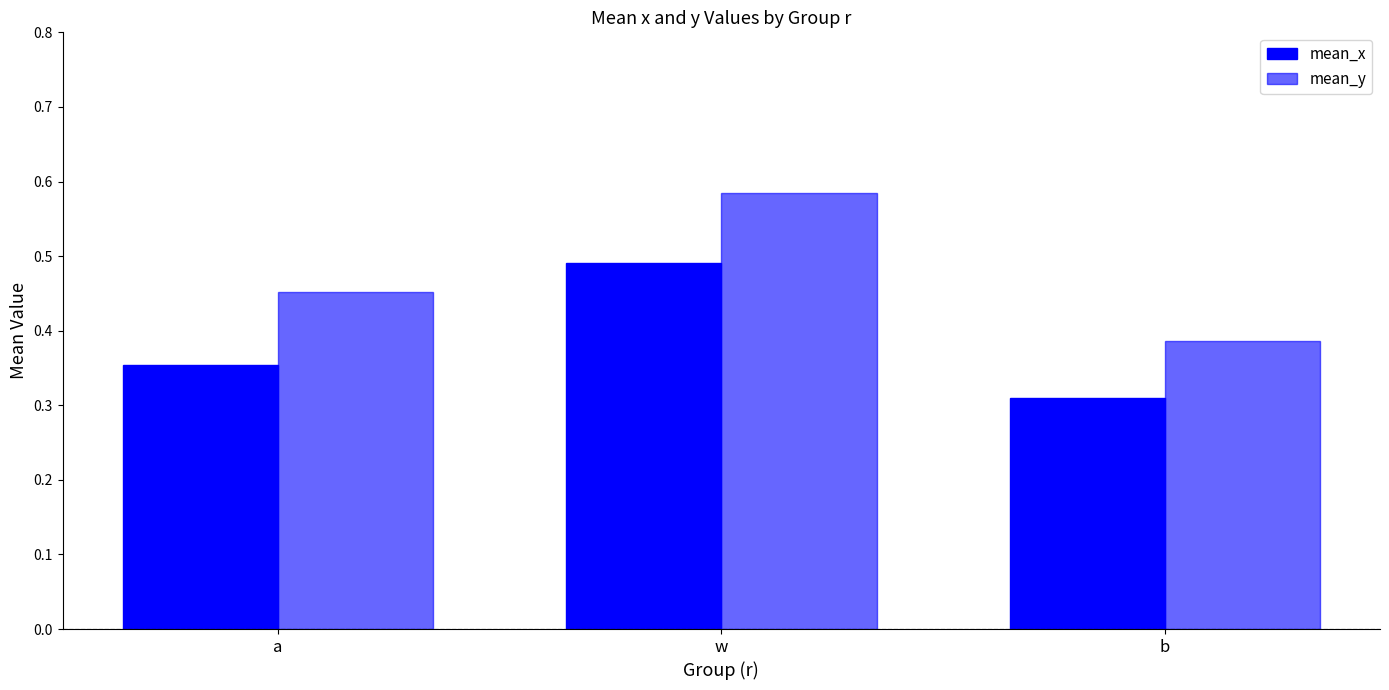

At a, list the series in order from smallest to largest.

mean_x, mean_y